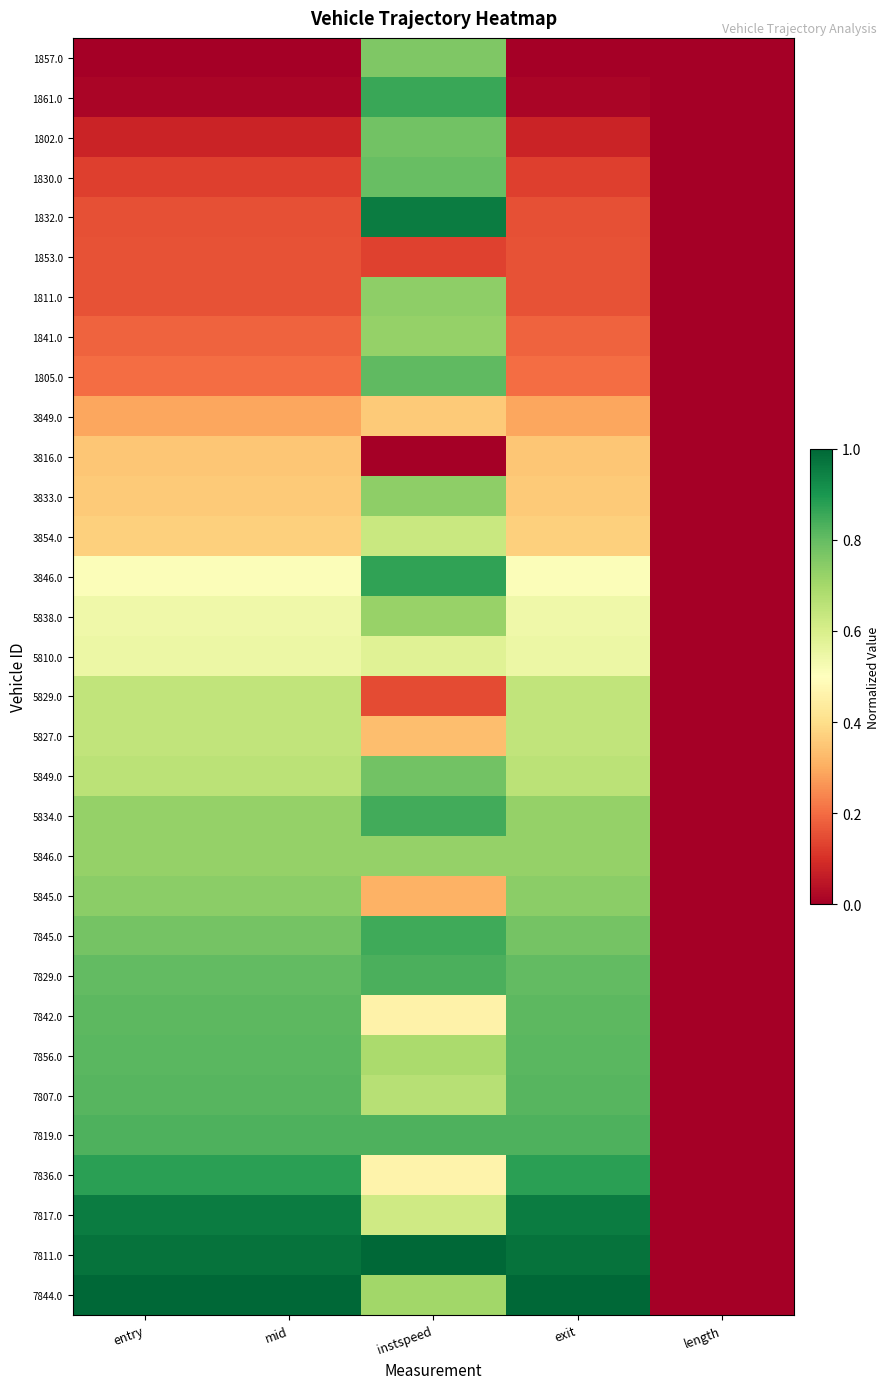

Reading left to right, list all the values displayed in this chart.

1857.0: entry=0.0	mid=0.0	instspeed=0.8	exit=0.0	length=0.0
1861.0: entry=0.0	mid=0.0	instspeed=0.9	exit=0.0	length=0.0
1802.0: entry=0.1	mid=0.1	instspeed=0.8	exit=0.1	length=0.0
1830.0: entry=0.1	mid=0.1	instspeed=0.8	exit=0.1	length=0.0
1832.0: entry=0.2	mid=0.2	instspeed=1.0	exit=0.2	length=0.0
1853.0: entry=0.2	mid=0.2	instspeed=0.1	exit=0.2	length=0.0
1811.0: entry=0.2	mid=0.2	instspeed=0.7	exit=0.2	length=0.0
1841.0: entry=0.2	mid=0.2	instspeed=0.7	exit=0.2	length=0.0
1805.0: entry=0.2	mid=0.2	instspeed=0.8	exit=0.2	length=0.0
3849.0: entry=0.3	mid=0.3	instspeed=0.4	exit=0.3	length=0.0
3816.0: entry=0.3	mid=0.3	instspeed=0.0	exit=0.3	length=0.0
3833.0: entry=0.4	mid=0.4	instspeed=0.7	exit=0.4	length=0.0
3854.0: entry=0.4	mid=0.4	instspeed=0.6	exit=0.4	length=0.0
3846.0: entry=0.5	mid=0.5	instspeed=0.9	exit=0.5	length=0.0
5838.0: entry=0.5	mid=0.5	instspeed=0.7	exit=0.5	length=0.0
5810.0: entry=0.5	mid=0.5	instspeed=0.6	exit=0.5	length=0.0
5829.0: entry=0.6	mid=0.6	instspeed=0.1	exit=0.6	length=0.0
5827.0: entry=0.6	mid=0.6	instspeed=0.3	exit=0.6	length=0.0
5849.0: entry=0.7	mid=0.7	instspeed=0.8	exit=0.7	length=0.0
5834.0: entry=0.7	mid=0.7	instspeed=0.8	exit=0.7	length=0.0
5846.0: entry=0.7	mid=0.7	instspeed=0.7	exit=0.7	length=0.0
5845.0: entry=0.7	mid=0.7	instspeed=0.3	exit=0.7	length=0.0
7845.0: entry=0.8	mid=0.8	instspeed=0.9	exit=0.8	length=0.0
7829.0: entry=0.8	mid=0.8	instspeed=0.8	exit=0.8	length=0.0
7842.0: entry=0.8	mid=0.8	instspeed=0.5	exit=0.8	length=0.0
7856.0: entry=0.8	mid=0.8	instspeed=0.7	exit=0.8	length=0.0
7807.0: entry=0.8	mid=0.8	instspeed=0.7	exit=0.8	length=0.0
7819.0: entry=0.8	mid=0.8	instspeed=0.8	exit=0.8	length=0.0
7836.0: entry=0.9	mid=0.9	instspeed=0.5	exit=0.9	length=0.0
7817.0: entry=1.0	mid=1.0	instspeed=0.6	exit=1.0	length=0.0
7811.0: entry=1.0	mid=1.0	instspeed=1.0	exit=1.0	length=0.0
7844.0: entry=1.0	mid=1.0	instspeed=0.7	exit=1.0	length=0.0